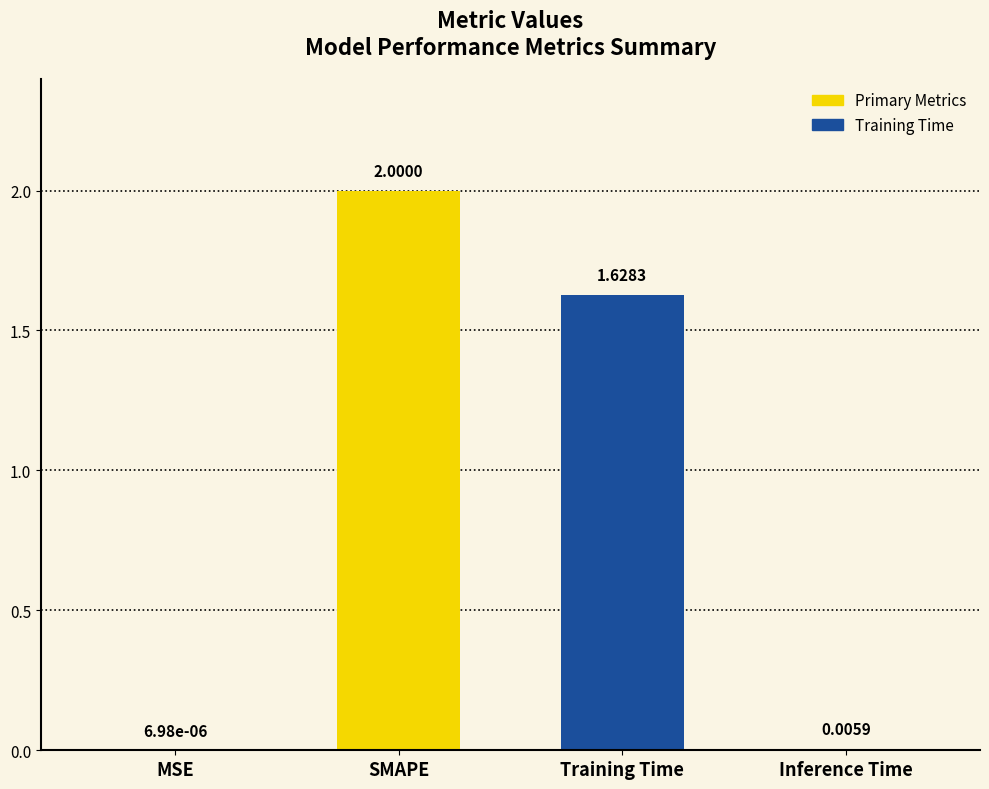

What is the maximum value shown in the chart?

2.0